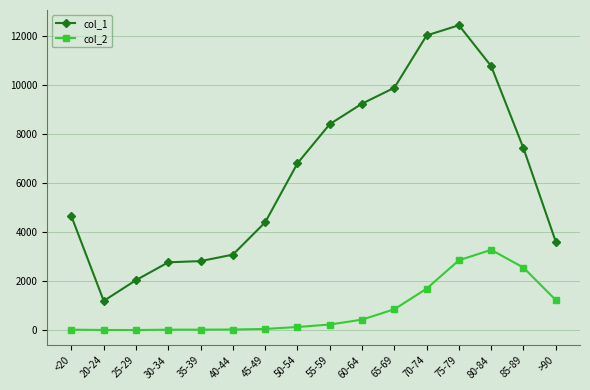

Which series has the largest range (max minus min)?

col_1